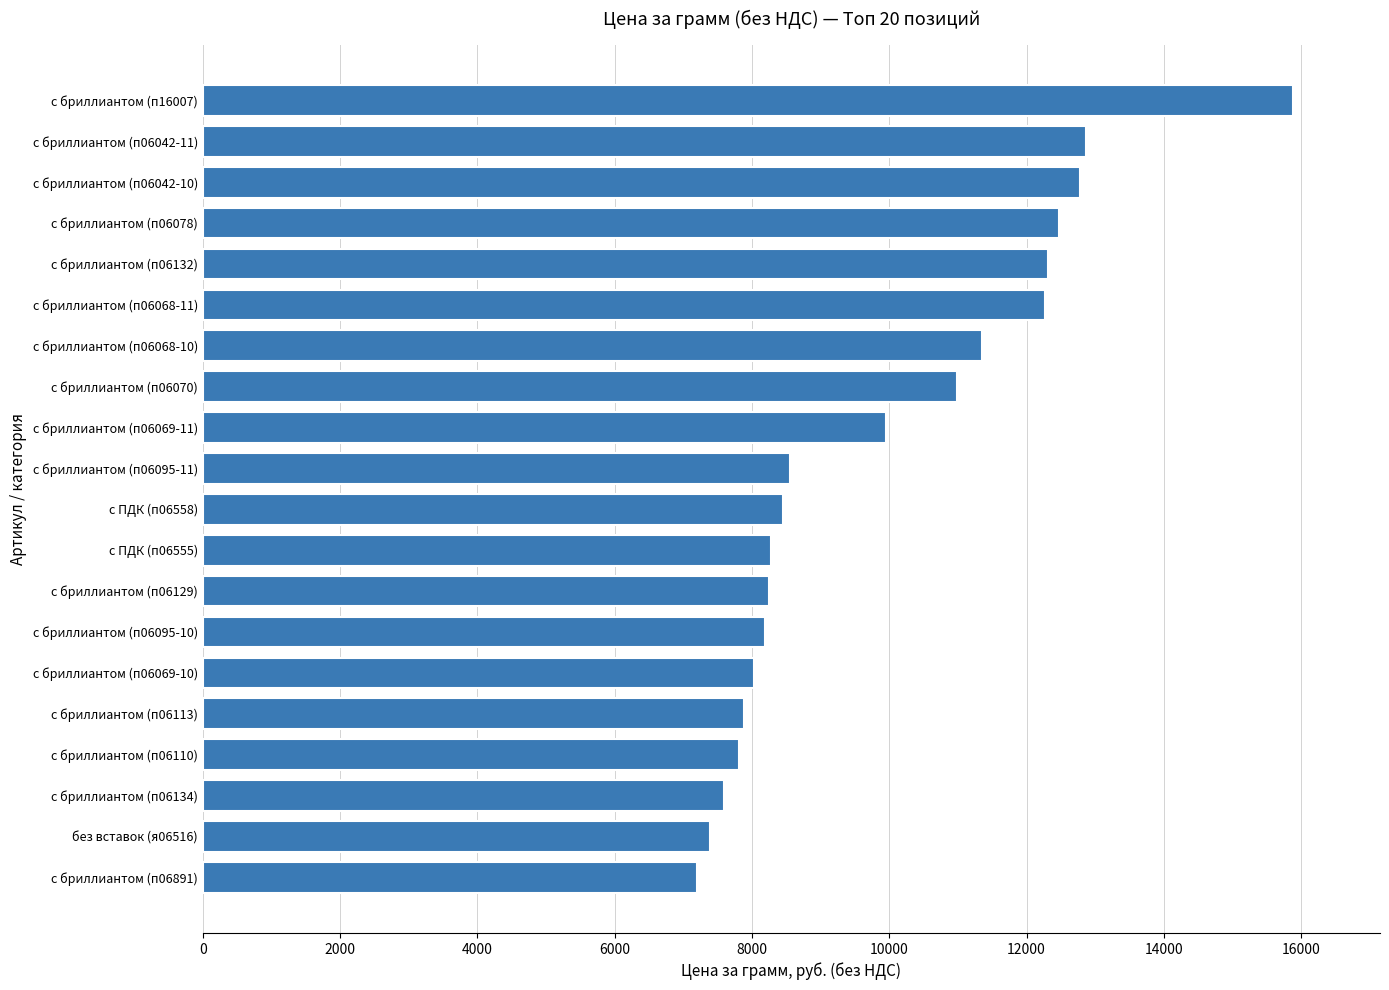

What is the difference between the second highest and second lowest values?

5471.5